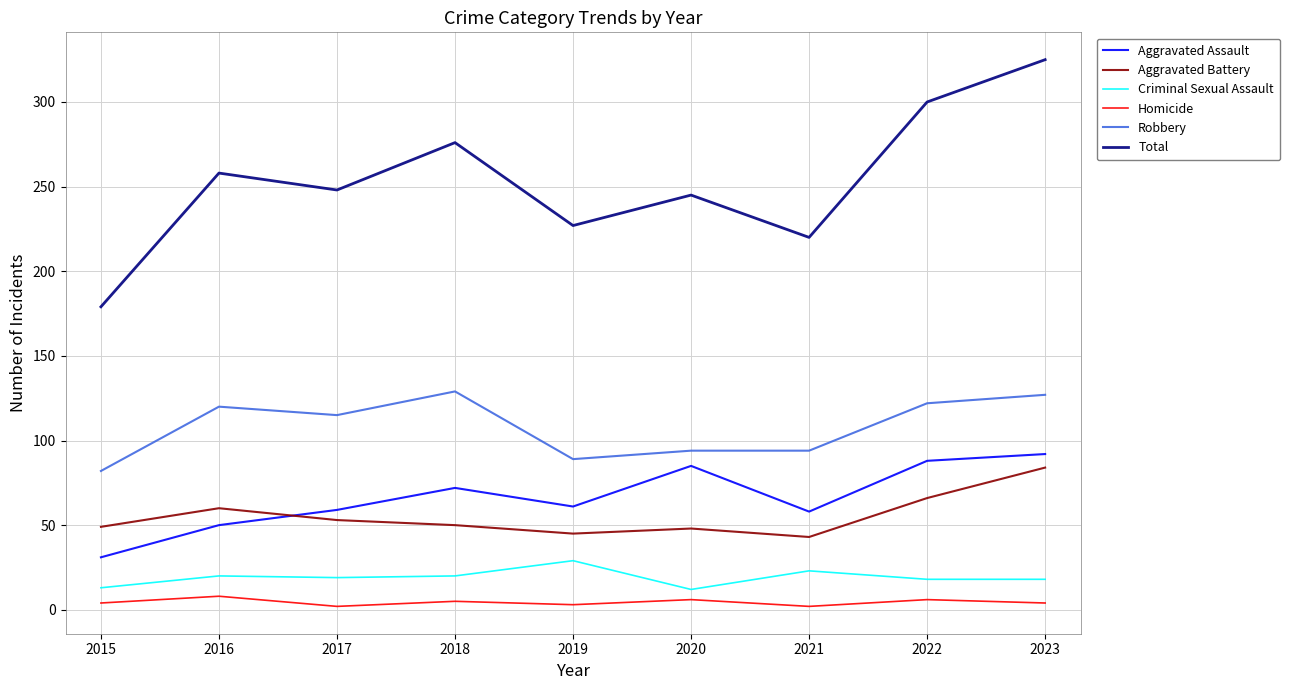

Which series has the largest range (max minus min)?

Total